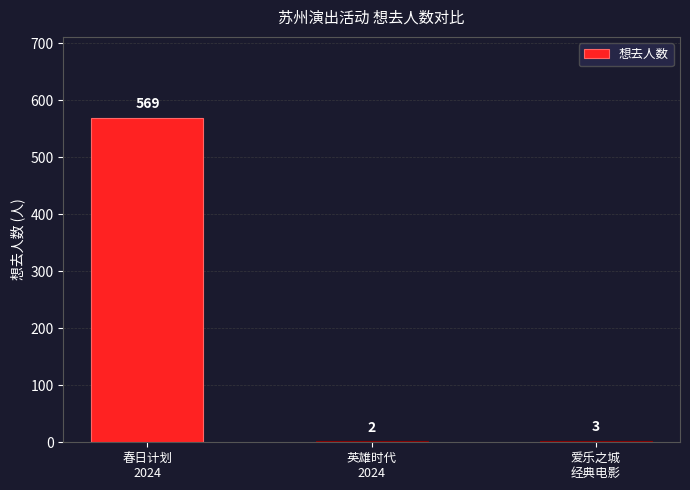

What is the greatest value displayed?

569